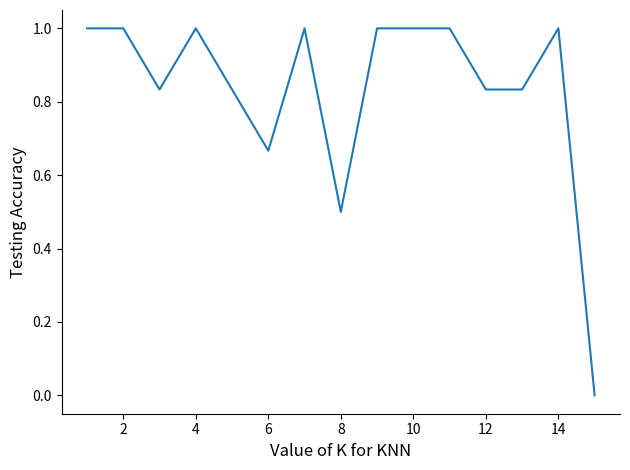

How many lines are shown in the chart?

1